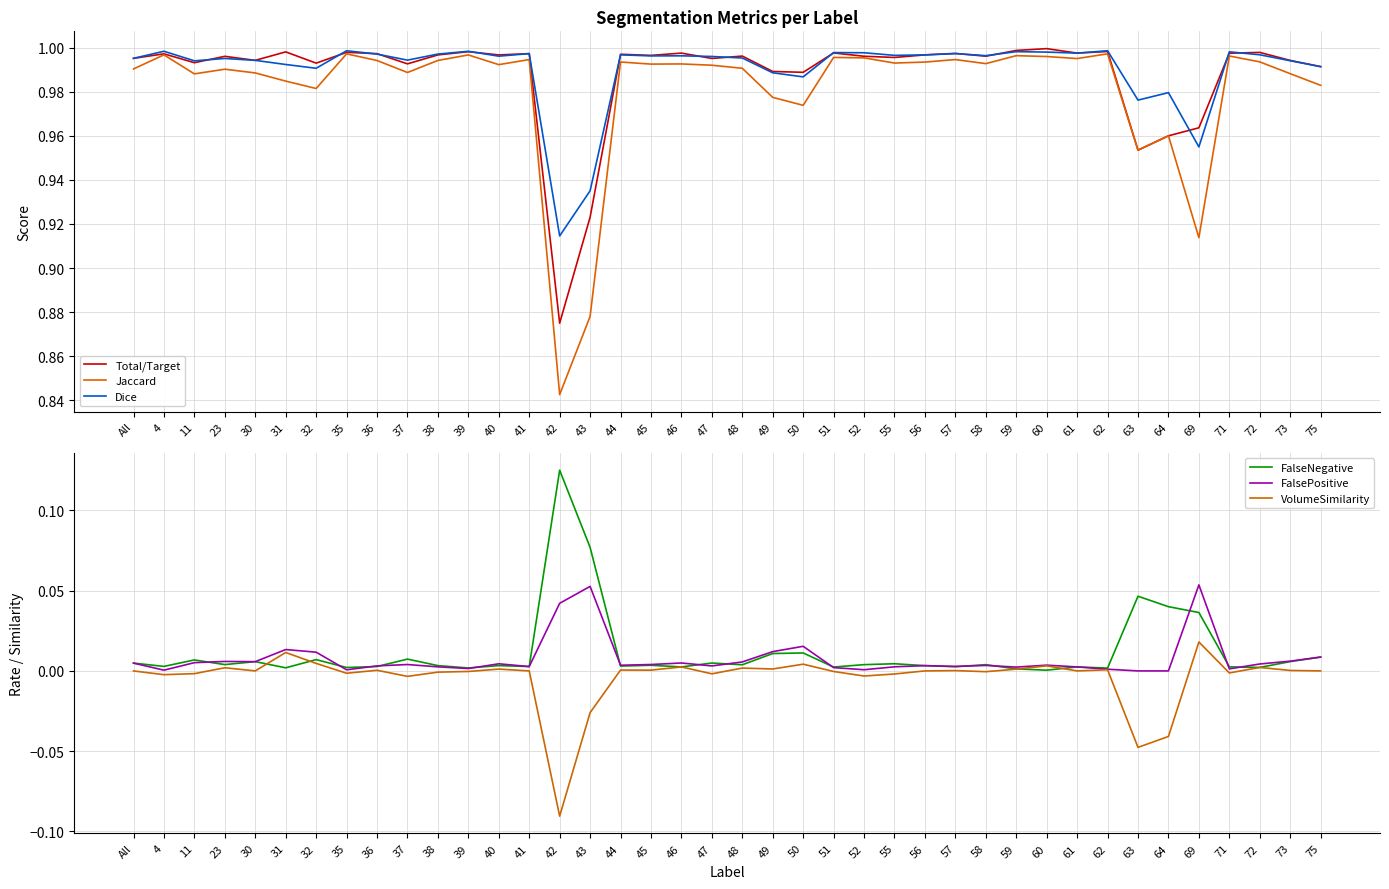

Where is FalseNegative nearest to the value 0?

60